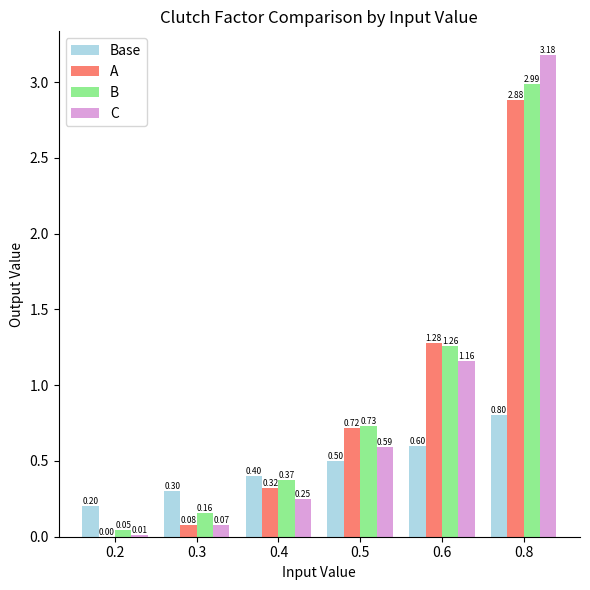

What is the sum of the B values at 0.4 and 0.8?

3.4